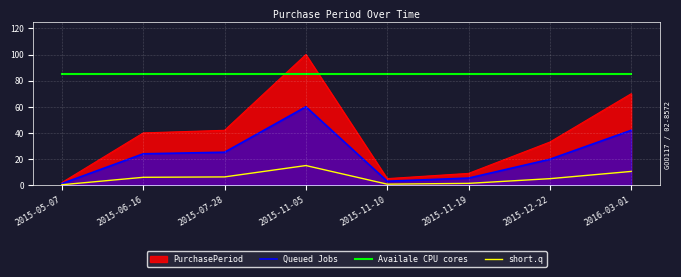

At which category is the sum across all series the highest?

2015-11-05